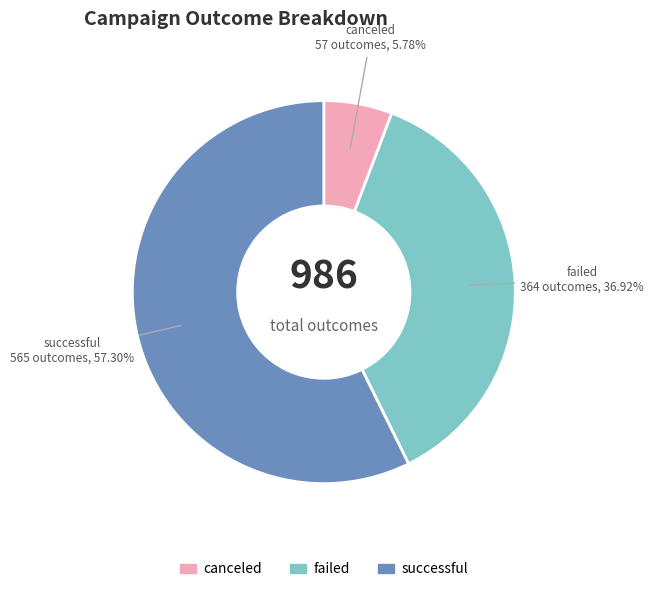

To the nearest percent, what is the combined percentage of failed and canceled?

43%